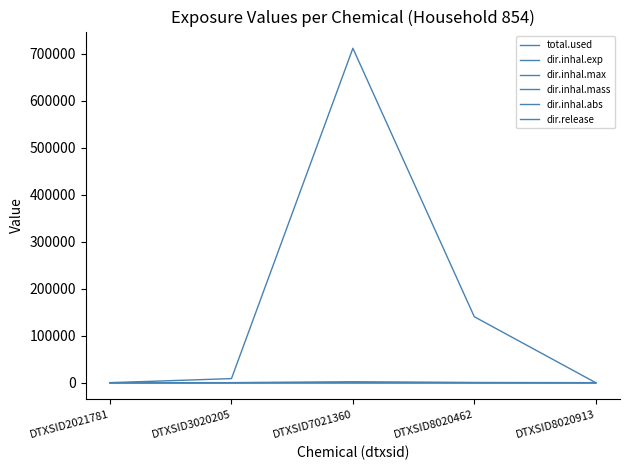

List the series in order of their peak value, highest first.

total.used, dir.release, dir.inhal.max, dir.inhal.mass, dir.inhal.abs, dir.inhal.exp